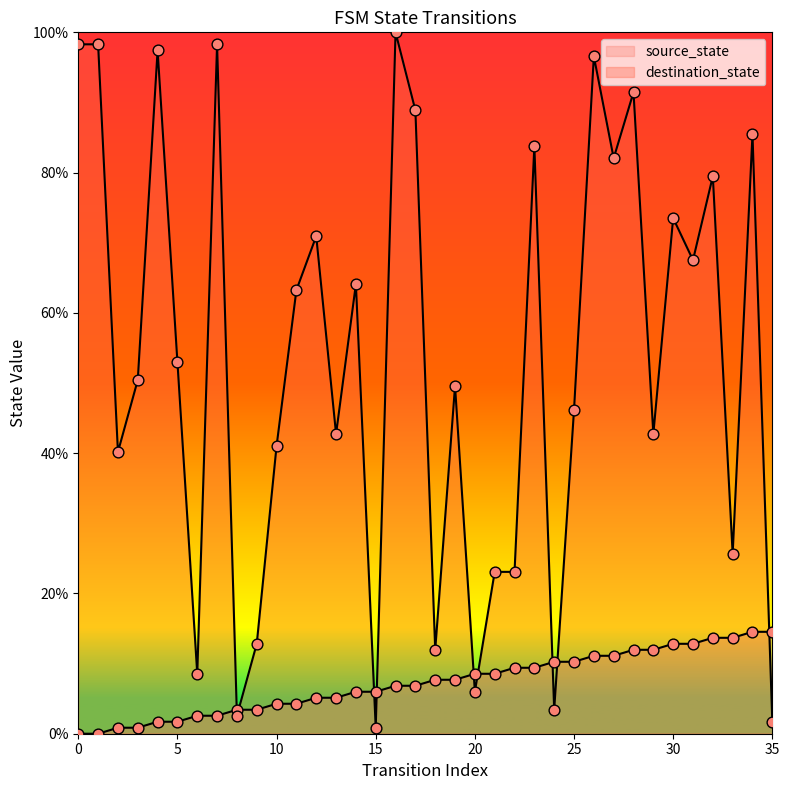

At which category is the sum across all series the highest?

26